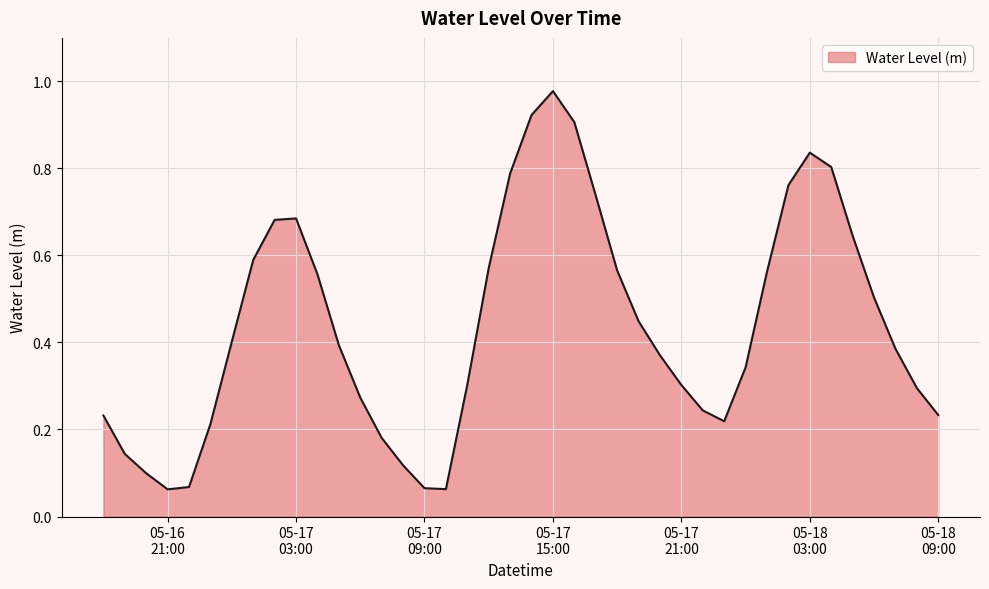

How many points are higher than both their immediate neighbors (excluding endpoints)?

3